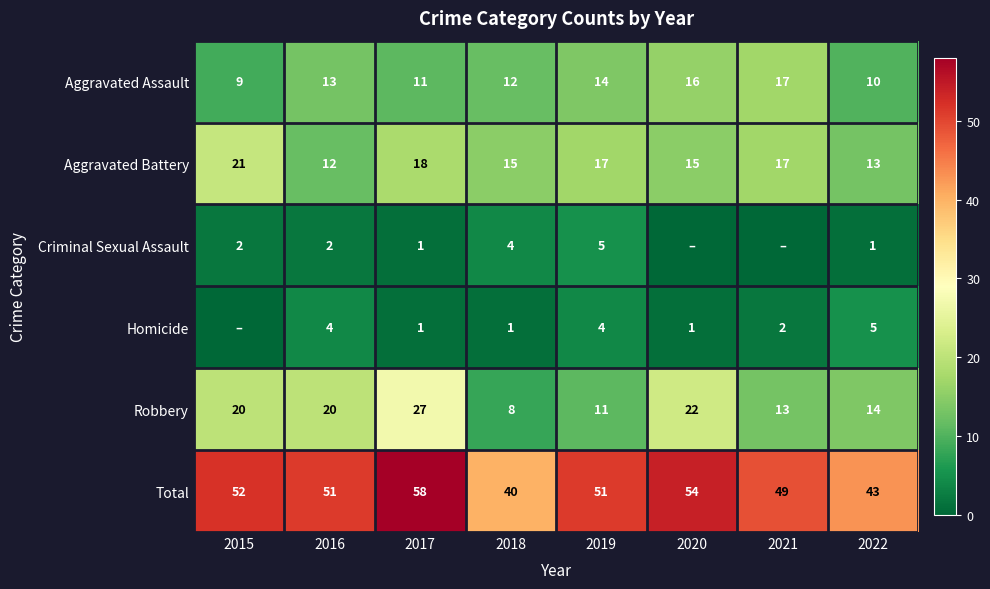

Between 2016 and 2019, which series saw the biggest shift?

Robbery